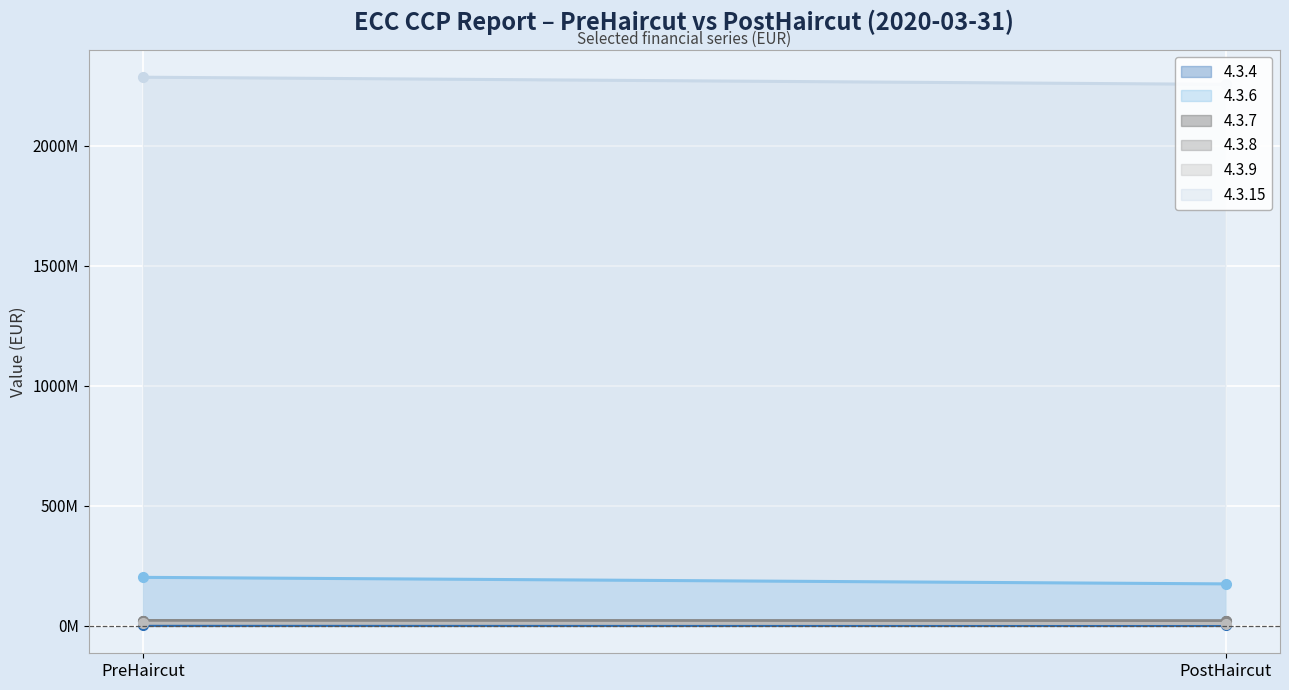

What is the sum of all 4.3.9 values?

20431350.3